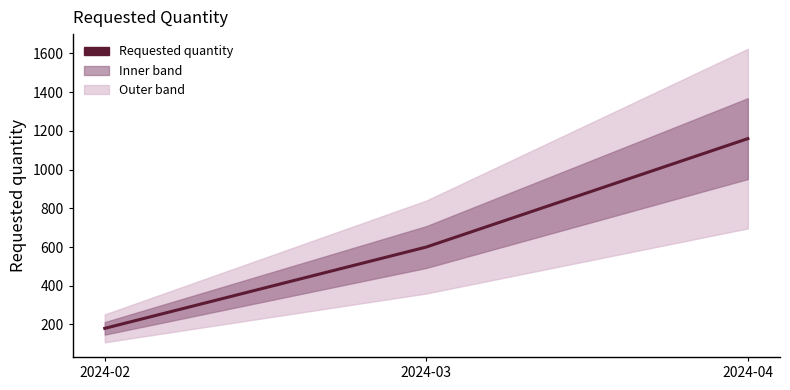

List the labels in order of value, smallest first.

2024-02, 2024-03, 2024-04